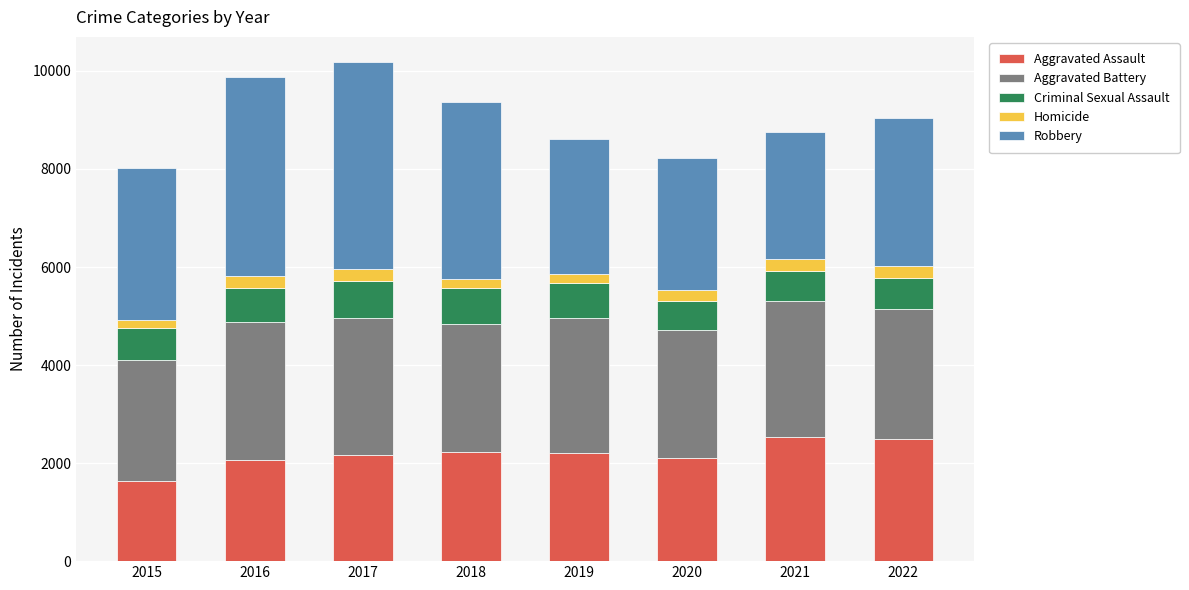

Which category has the lowest value in the Aggravated Assault series?

2015